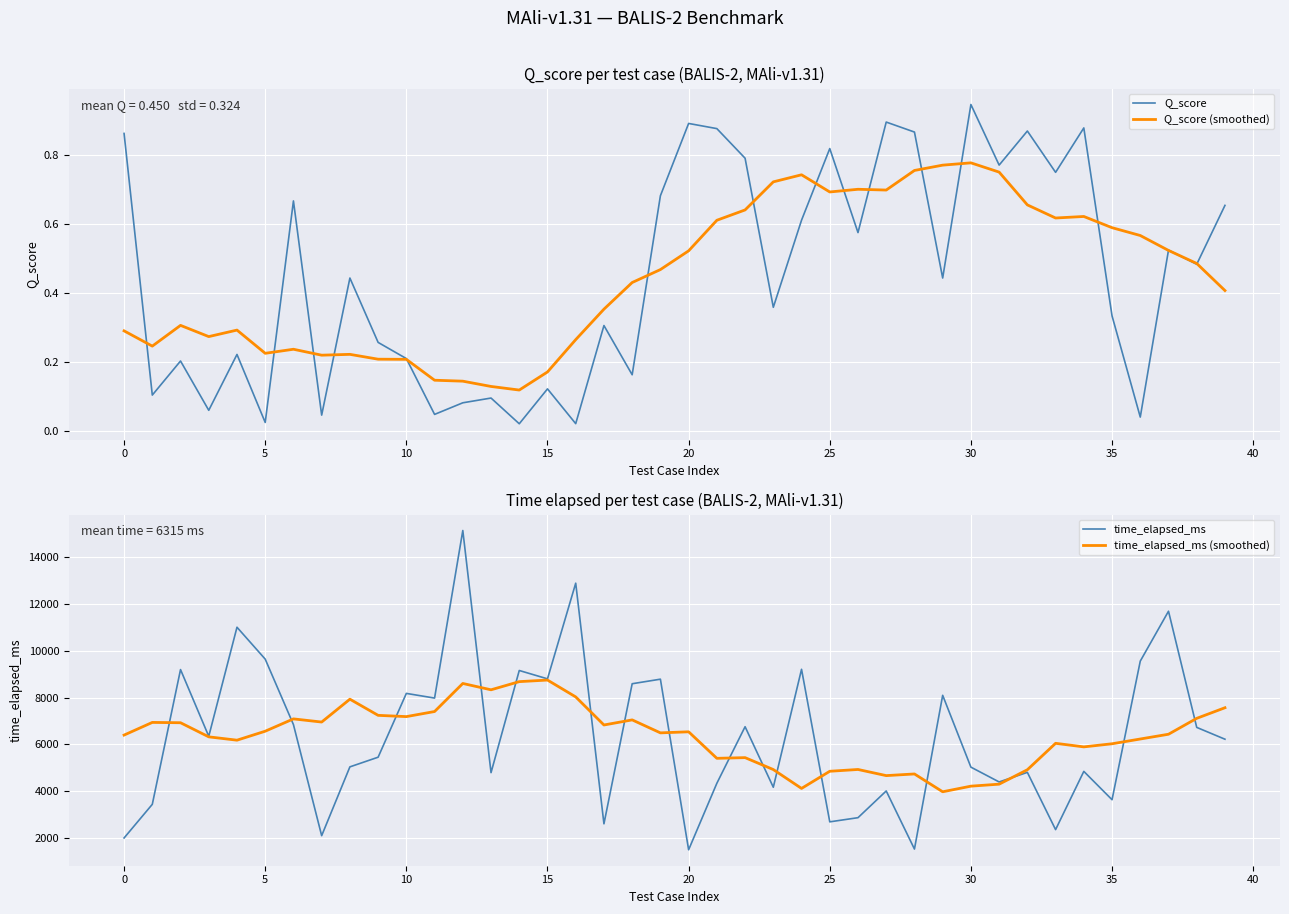

Which series has the widest spread of values?

time_elapsed_ms